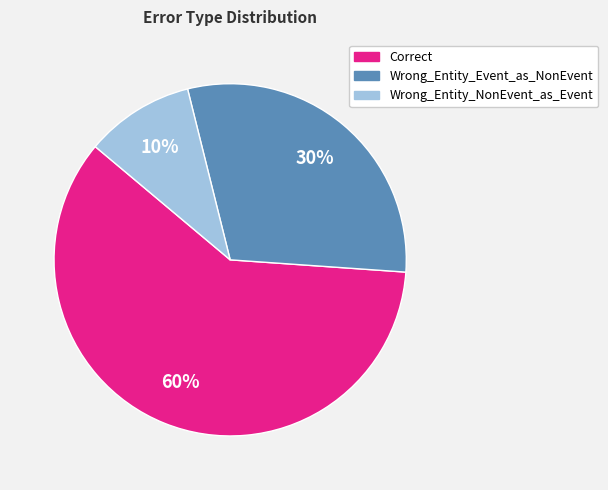

Is there a majority slice in this chart?

Yes